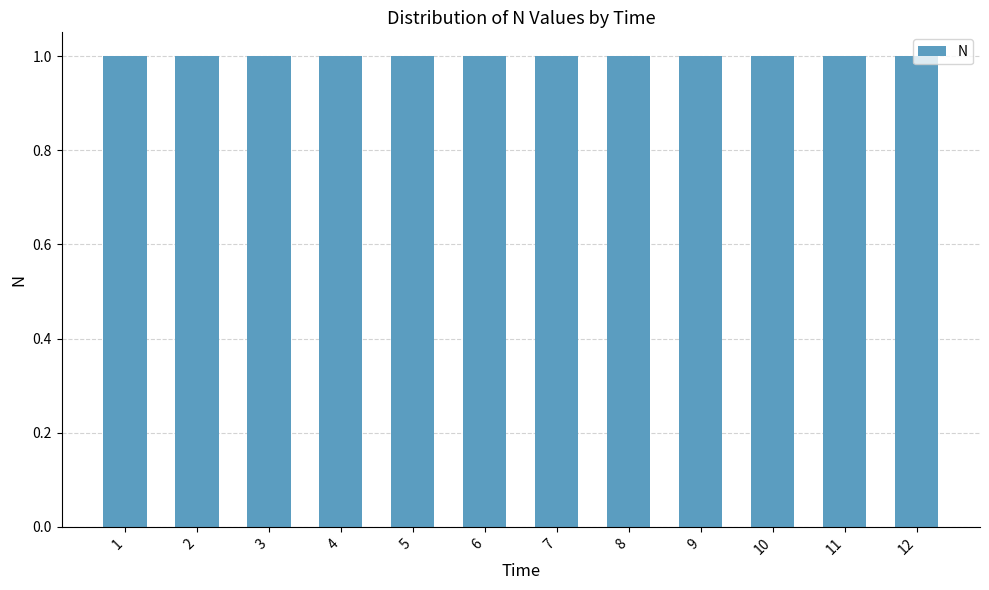

What is the average value?

1.0